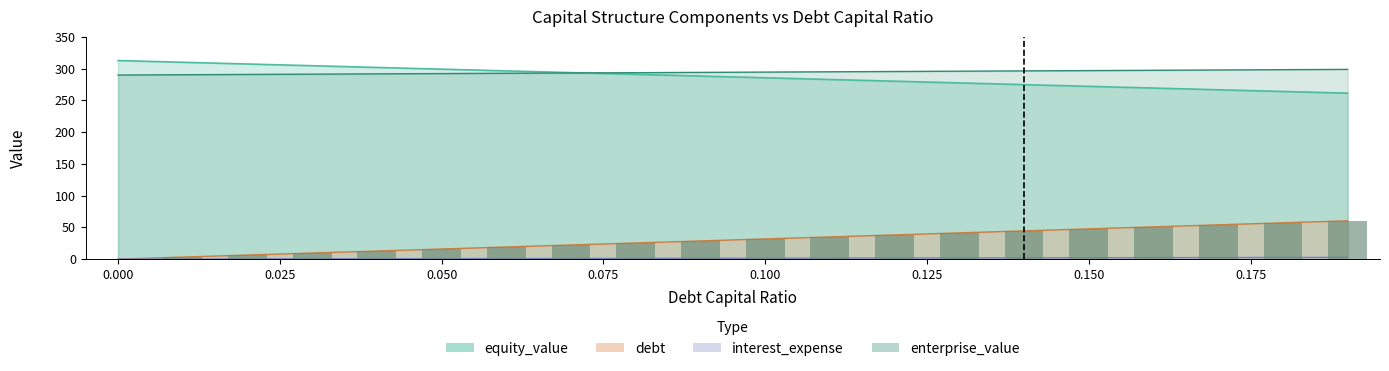

How many groups of bars are there?

20